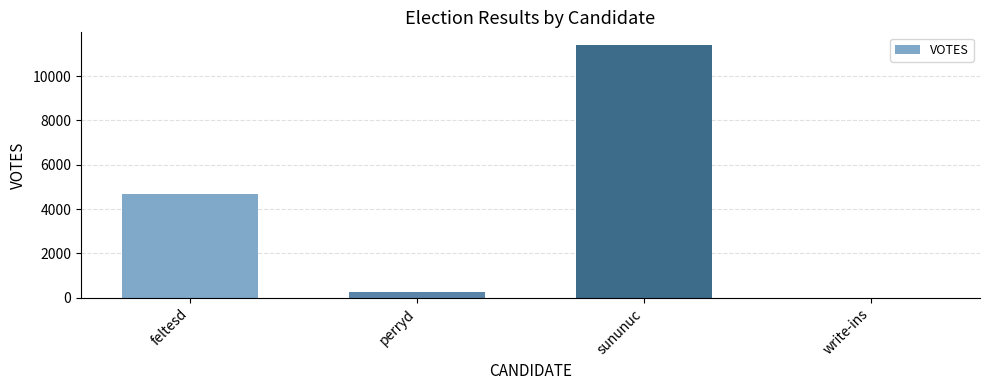

Where is the data nearest to the value 5708?

feltesd